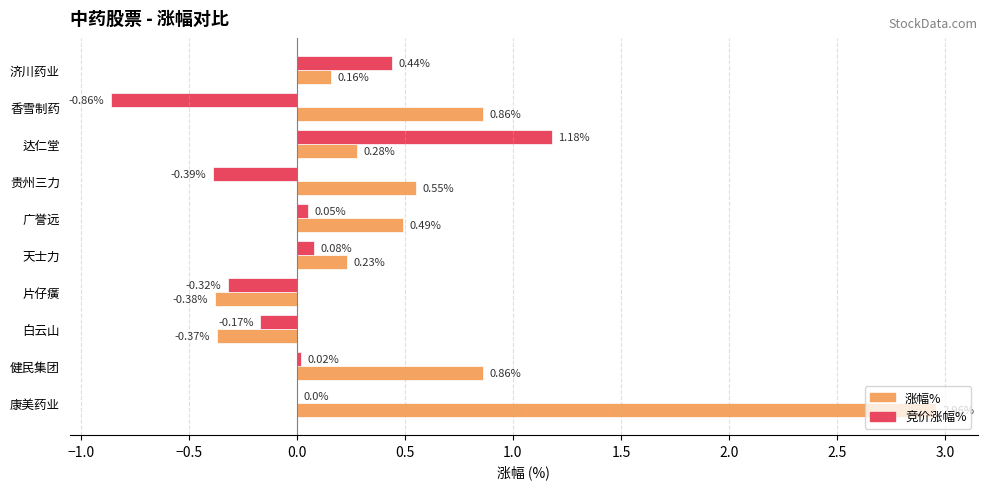

What is the sum of the 涨幅% values at 贵州三力 and 济川药业?

0.7